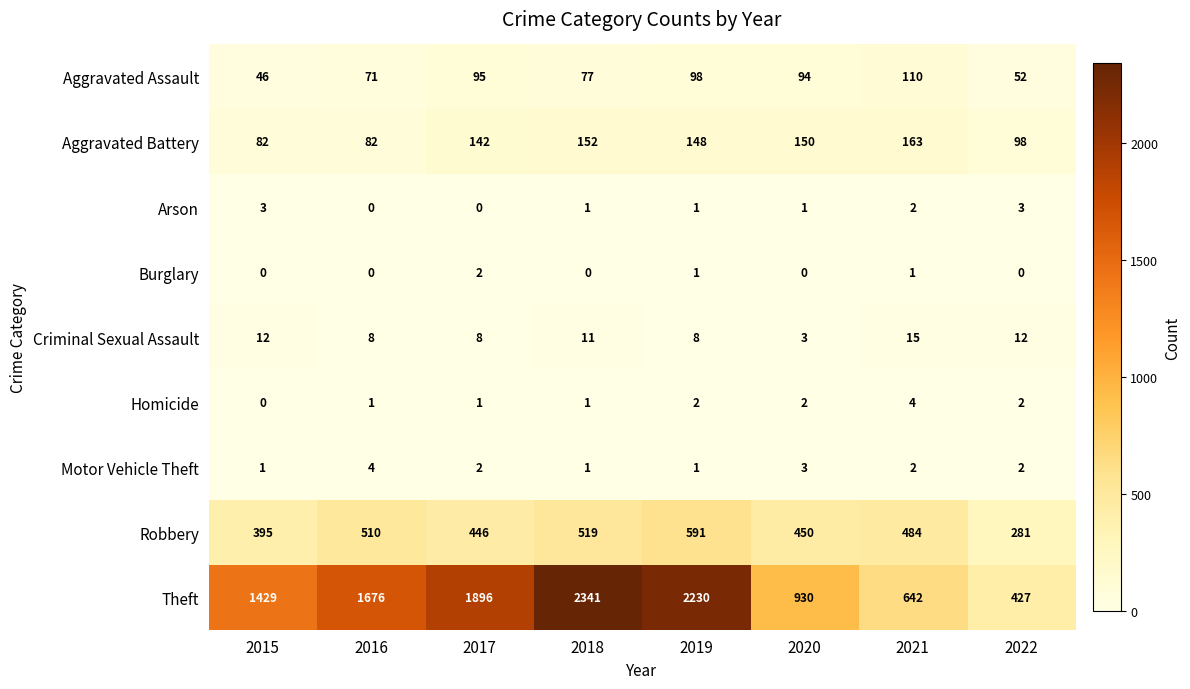

What is the difference between the maximum and minimum values in the Criminal Sexual Assault series?

12